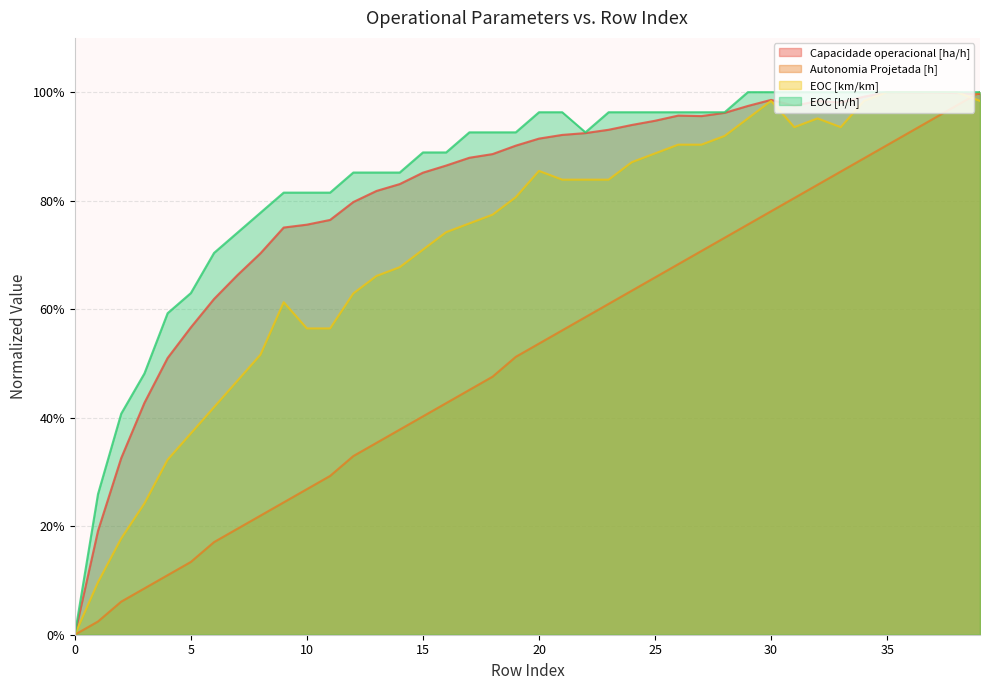

Which series has the largest range (max minus min)?

Capacidade operacional [ha/h]